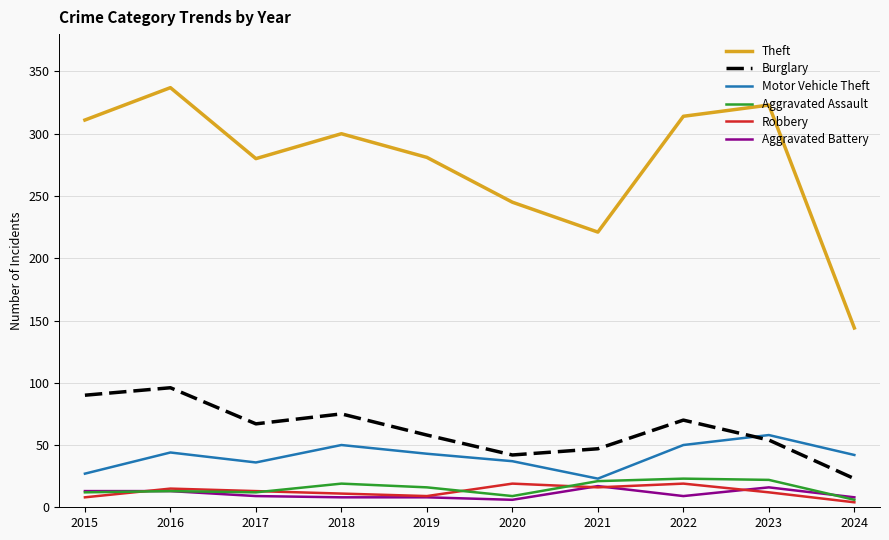

The value of Robbery at 2017 is 13. True or false?

True